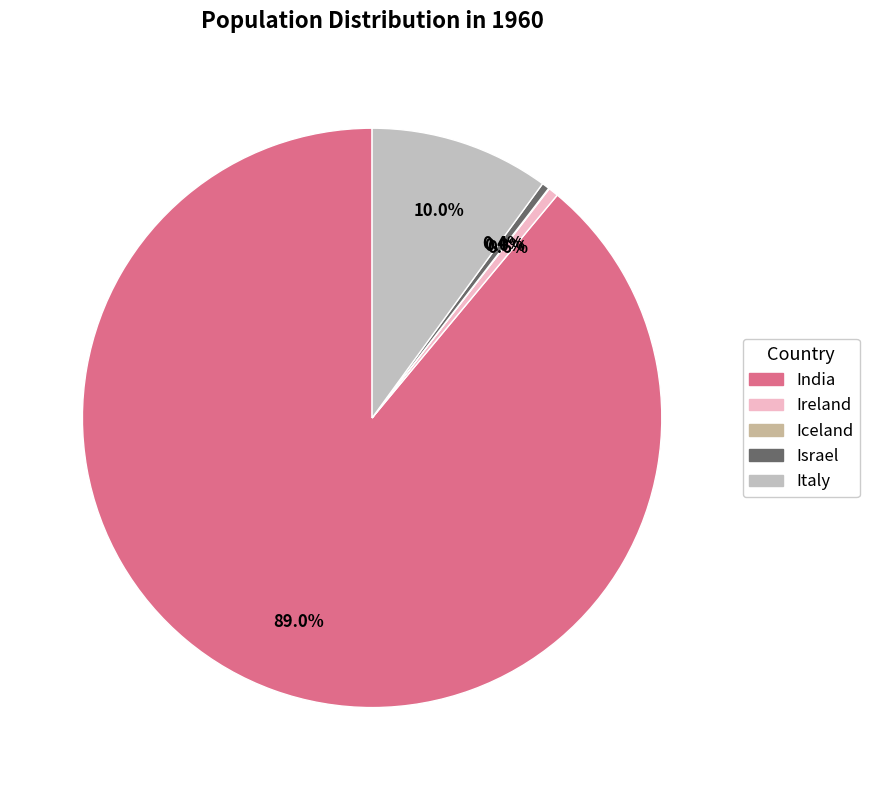

True or false: India accounts for 76% of the total.

False